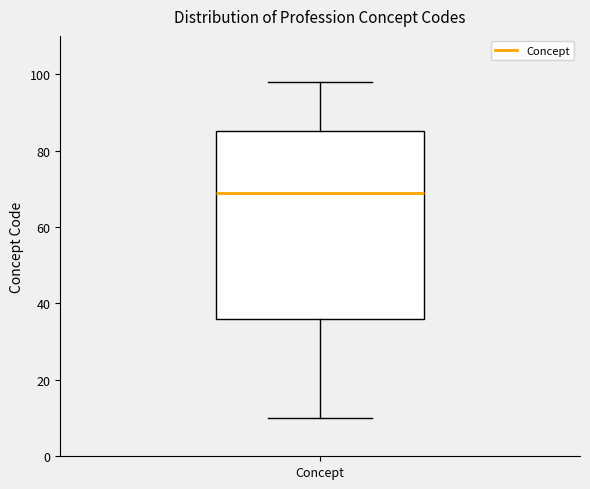

Where does the lower whisker of the box for Concept end on the y-axis? The values are not printed on the chart, so give them approximately, as read against the axis.

10